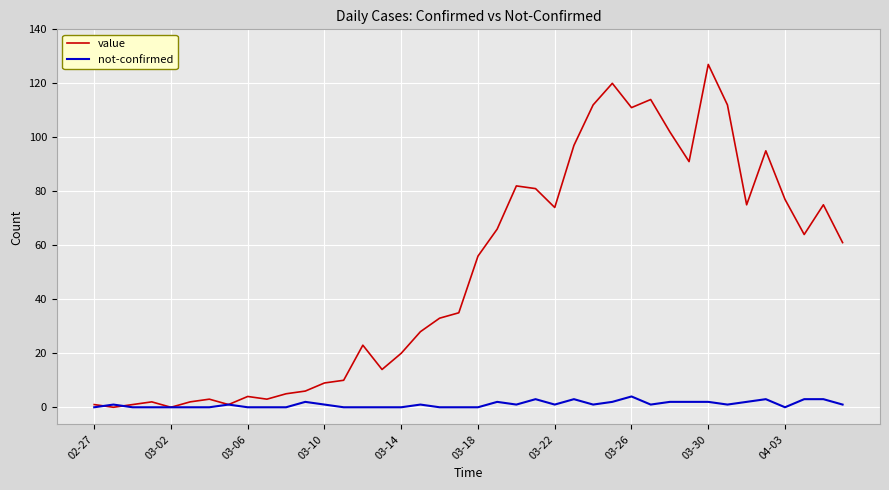

Which series has the widest spread of values?

value